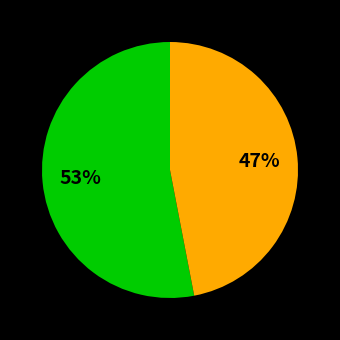

To the nearest percent, what is the difference between the largest and smallest slice percentages?

6%